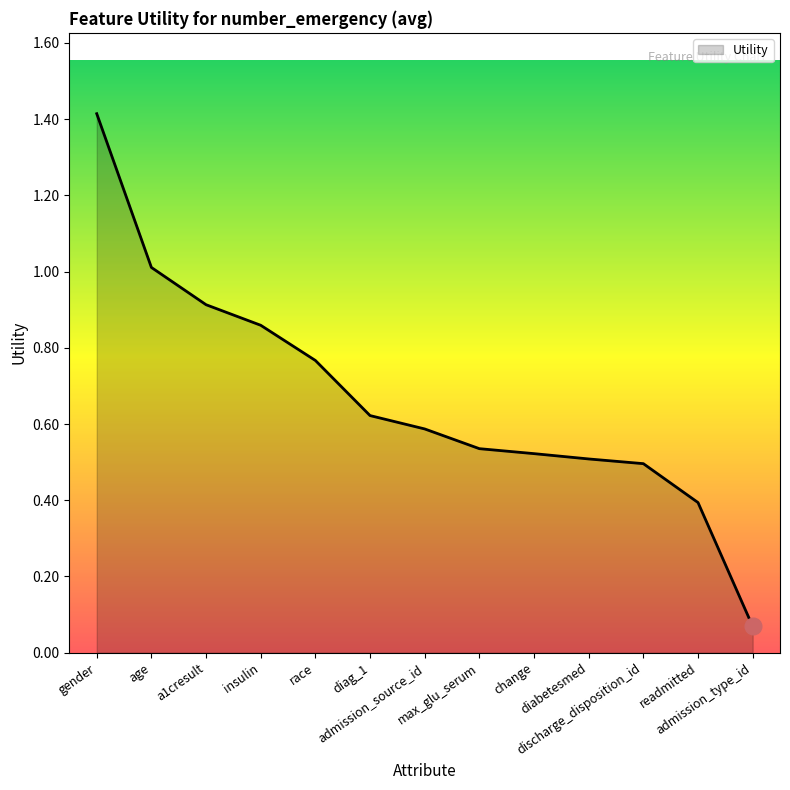

How many lines are shown in the chart?

1